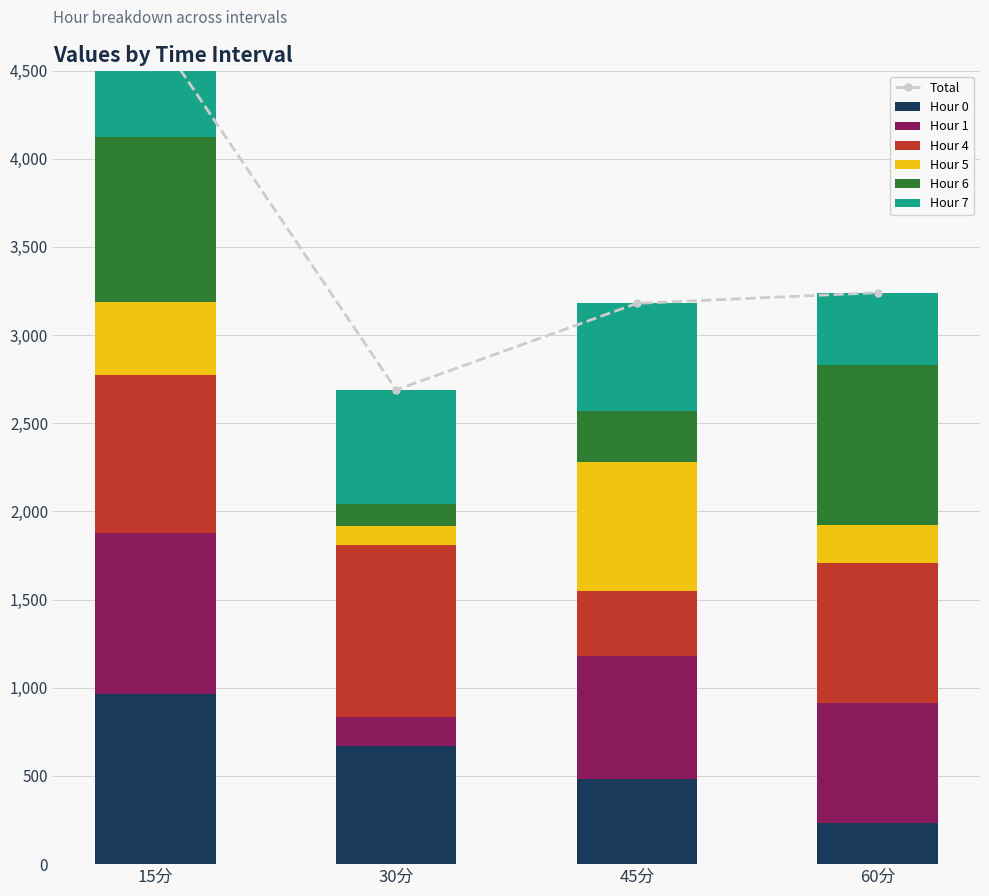

At which category is the sum across all series the highest?

15分